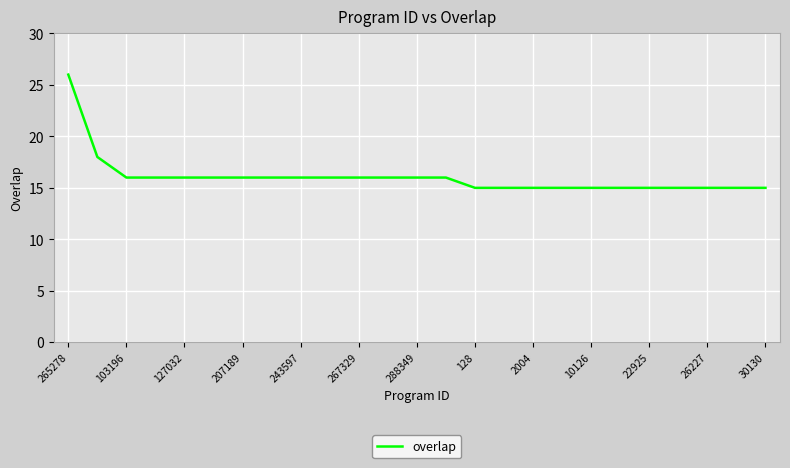

What is the smallest value displayed?

15